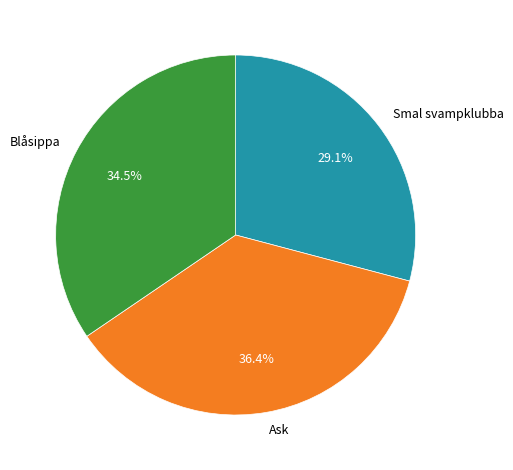

Is Blåsippa the majority of the pie?

No